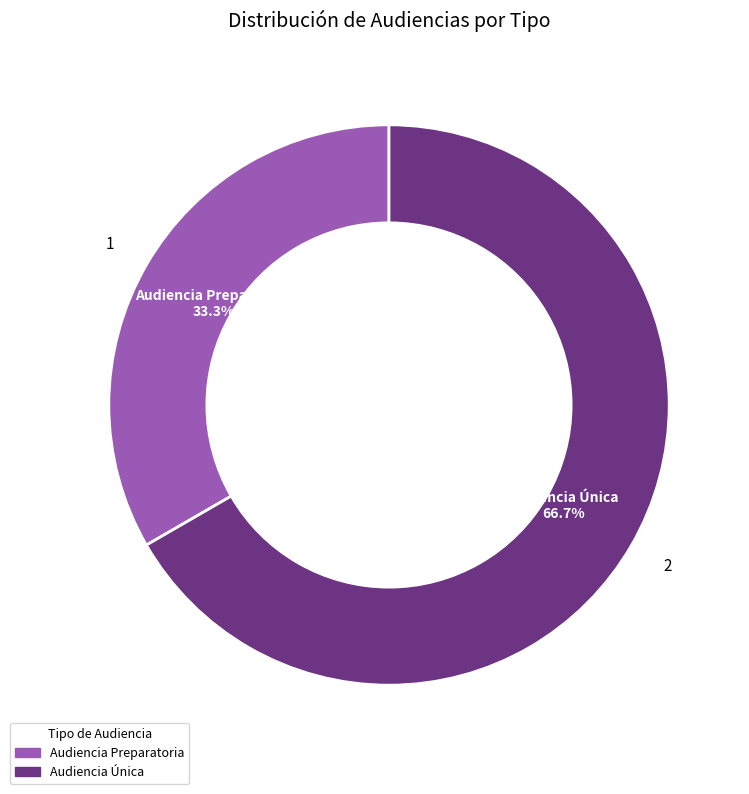

What is the smallest slice in the pie chart?

Audiencia Preparatoria